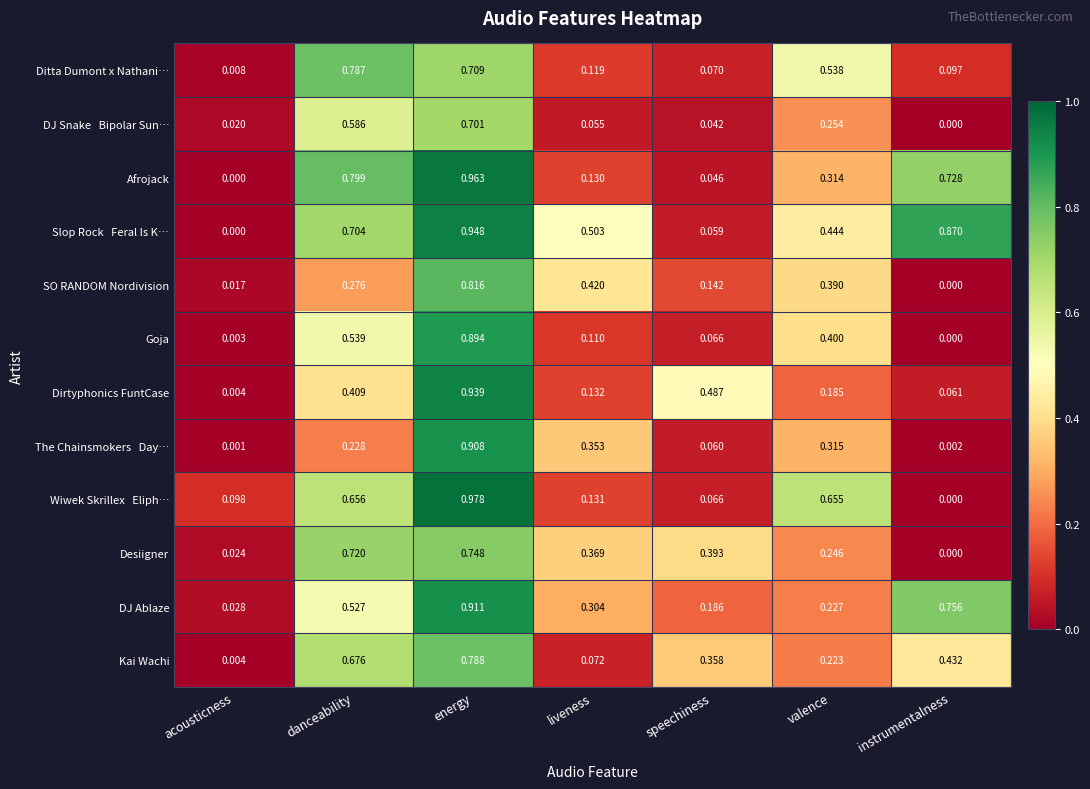

Which category has the lowest value in the Goja series?

instrumentalness